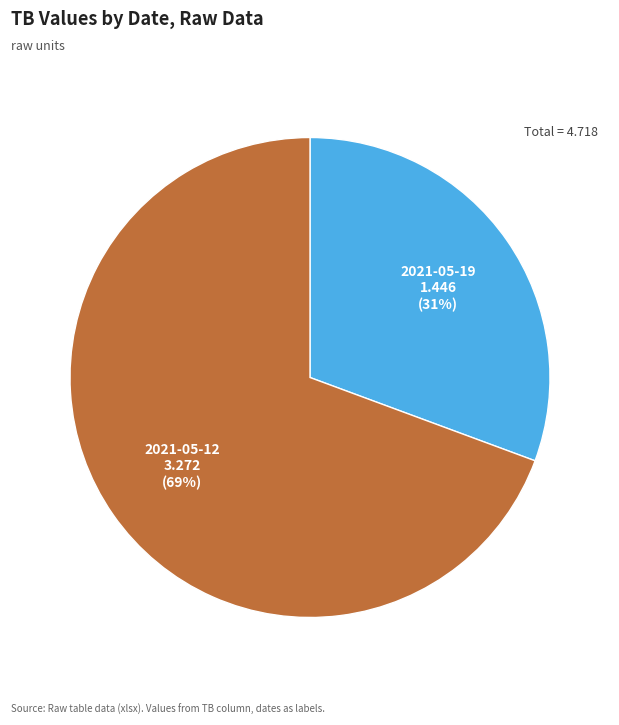

To the nearest percent, what portion does 2021-05-19 represent?

31%